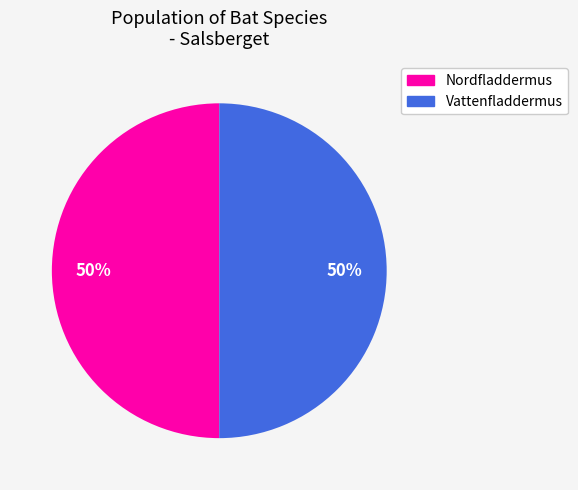

Count the number of slices in the pie.

2